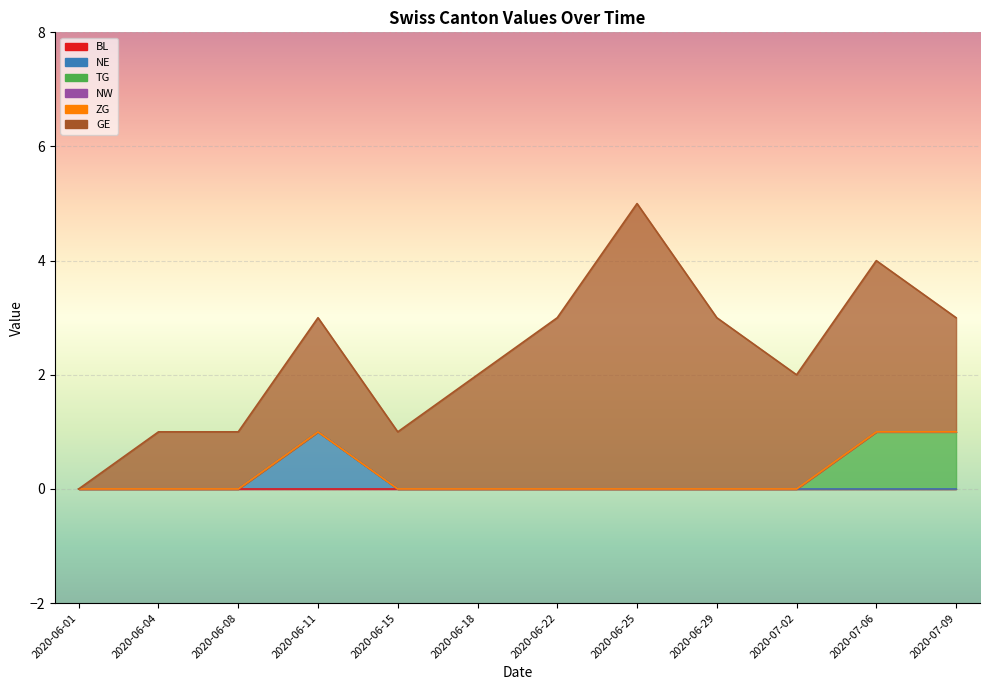

What is the label of the 3rd point from the left?

2020-06-08